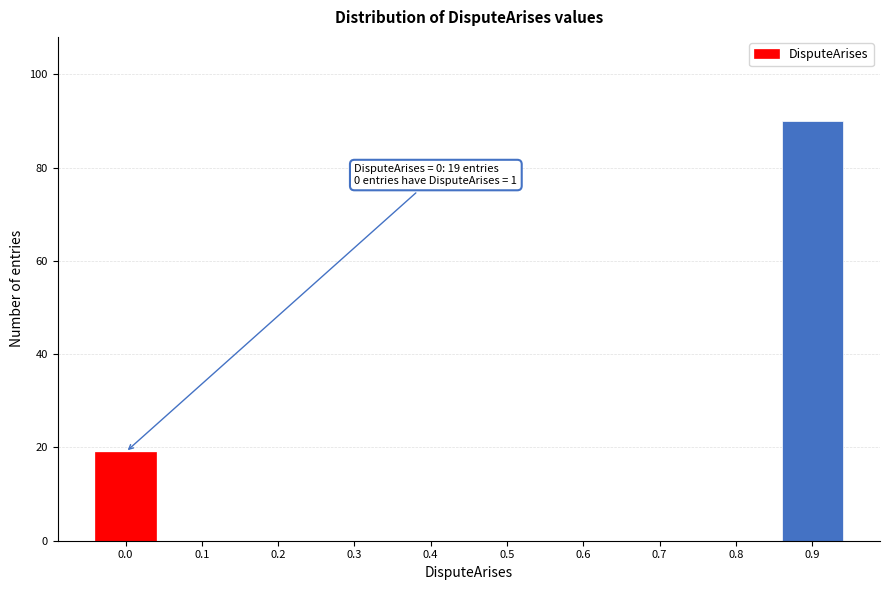

Is it true that the value at 0.7 is 0?

True